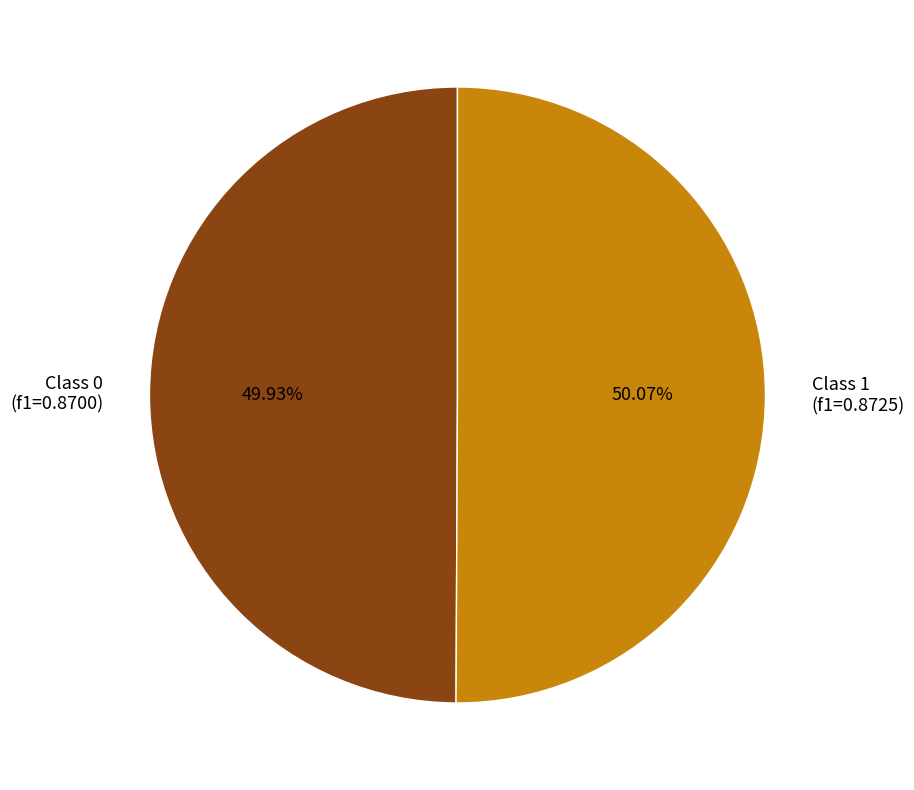

Is there a majority slice in this chart?

Yes